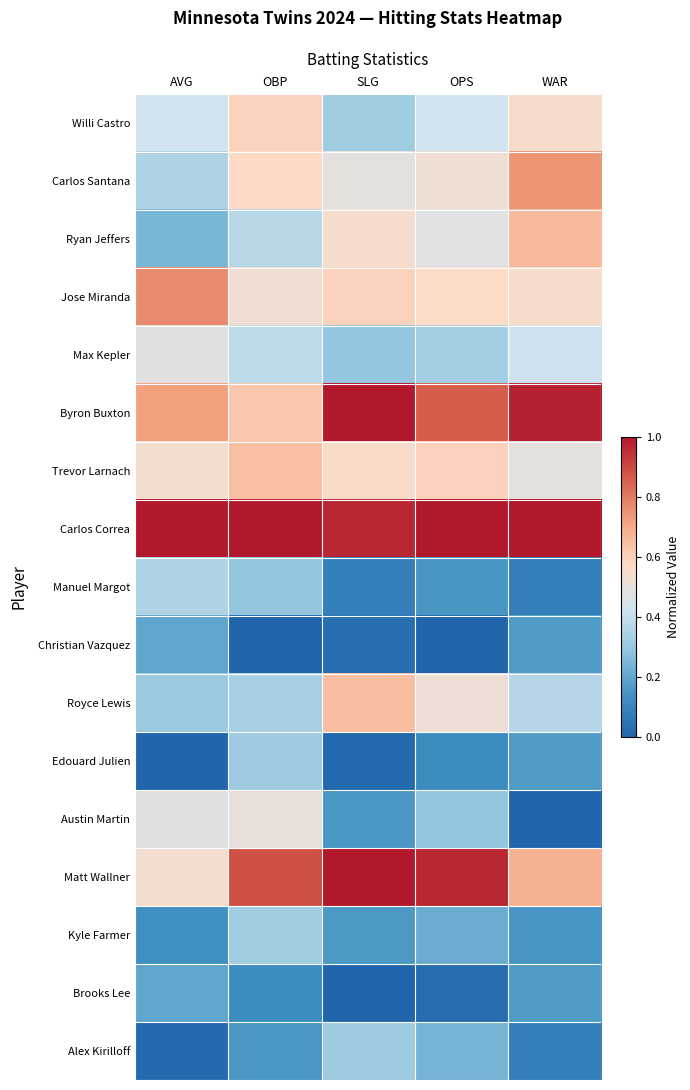

How many data points does each series have?

5